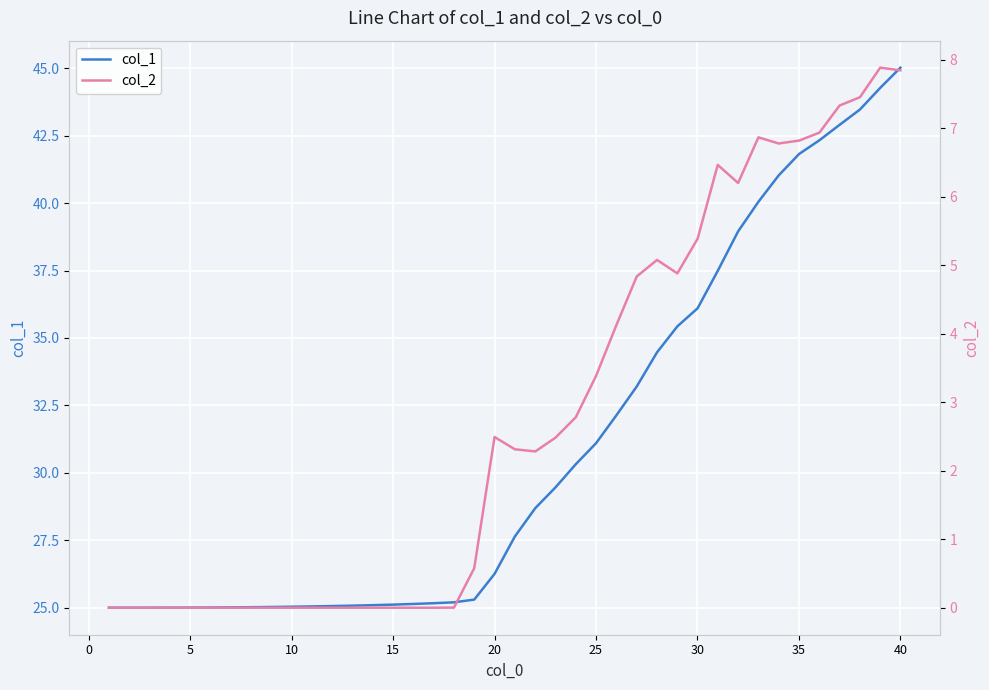

Rank the series by their average value, from lowest to highest.

col_2, col_1